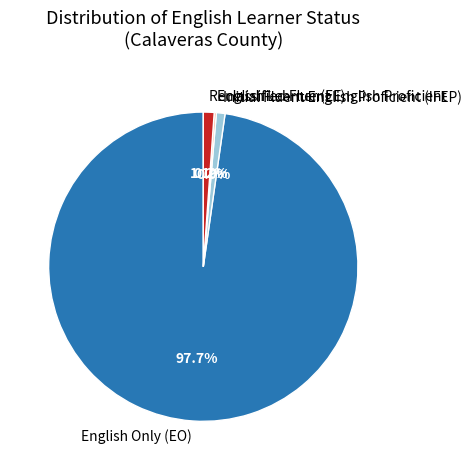

Which slice represents more than half of the pie?

English Only (EO)